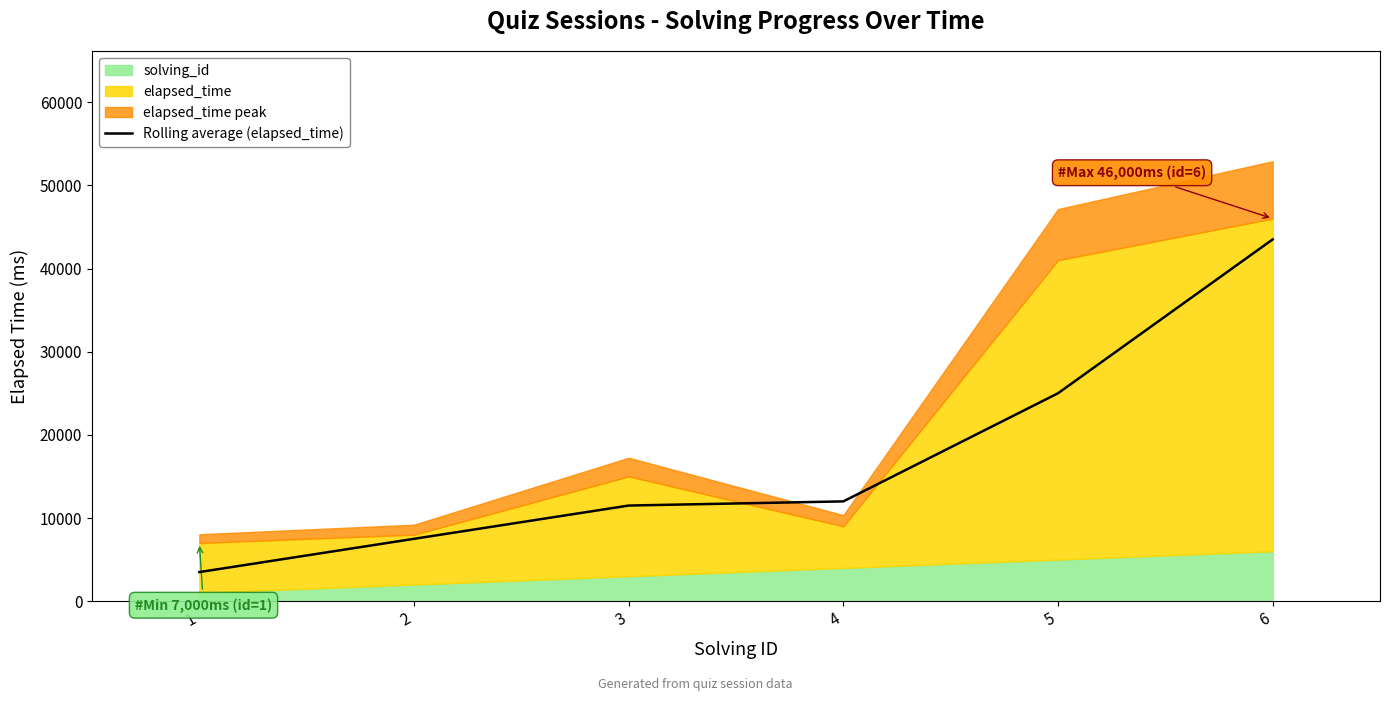

True or false: the data has more than 0 interior local peaks.

False